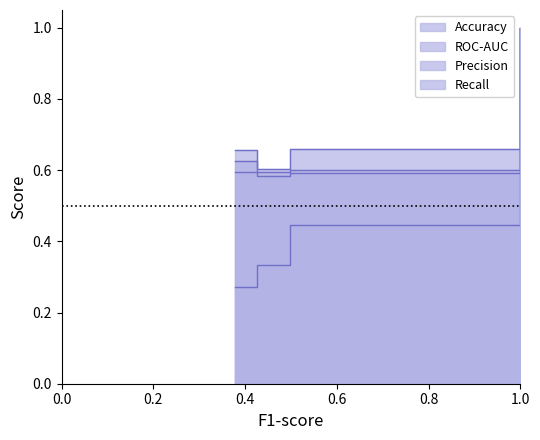

At which label is Recall closest to 0?

0.378